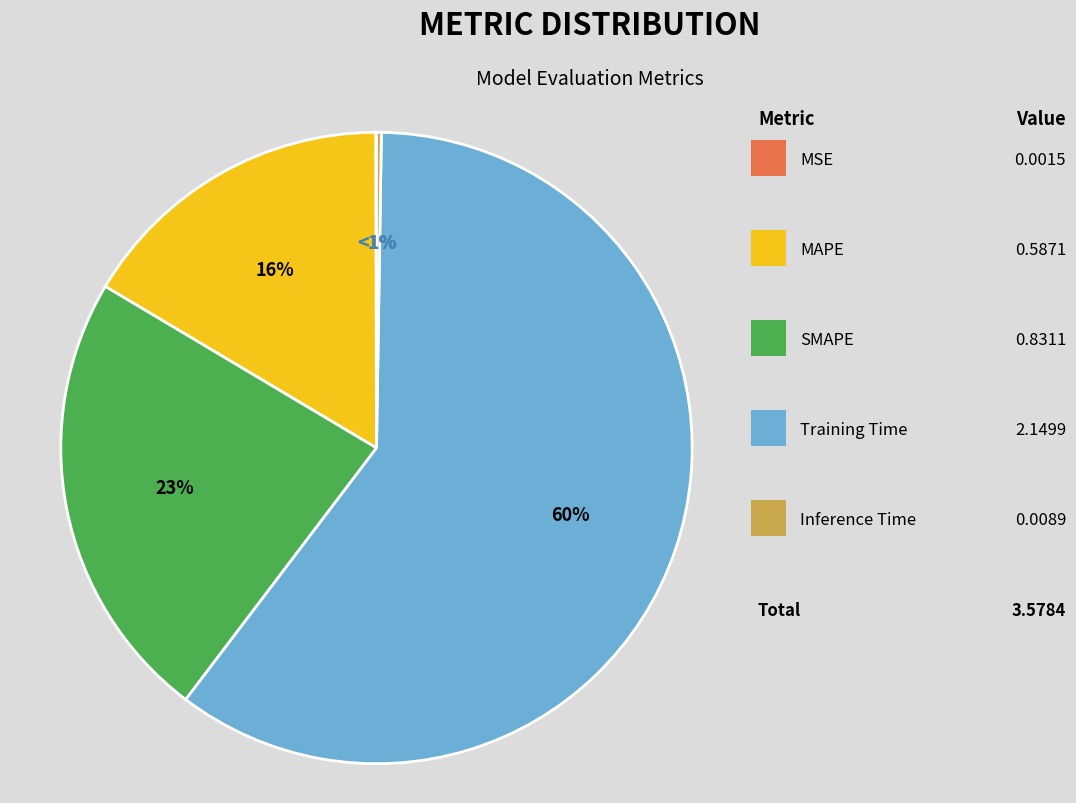

To the nearest percent, what is the combined percentage of MSE and SMAPE?

23%